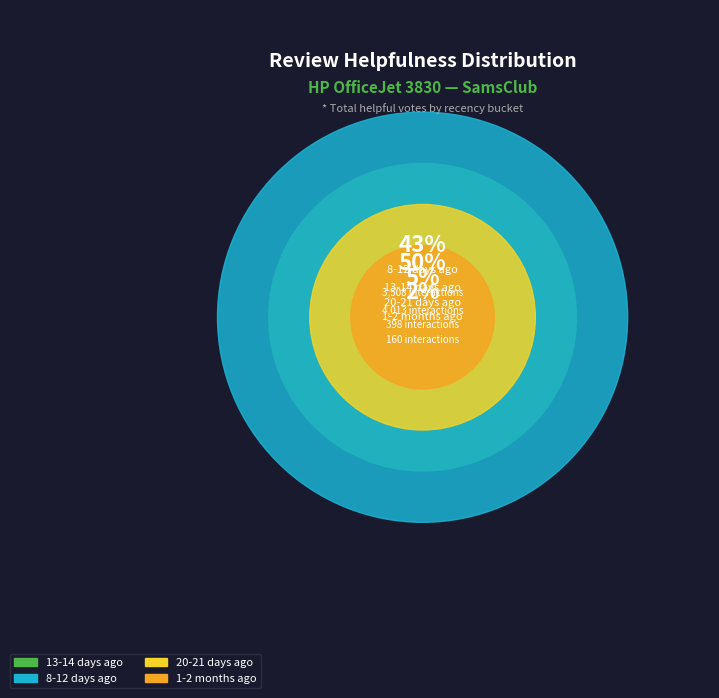

Is 12 days ago the majority of the pie?

No